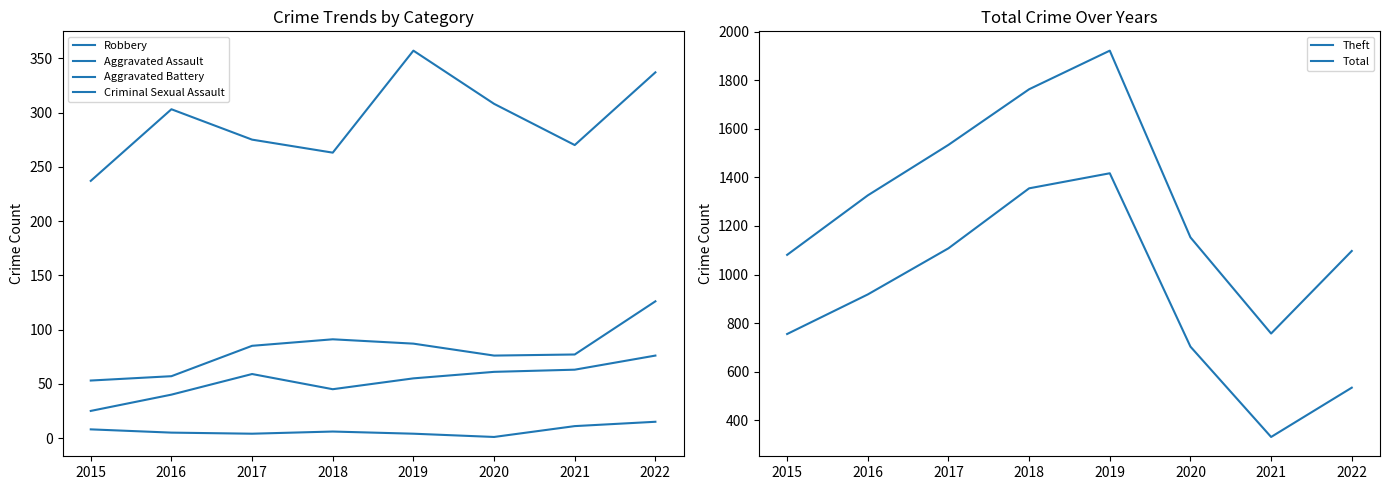

Read the Theft value at 2020.

703